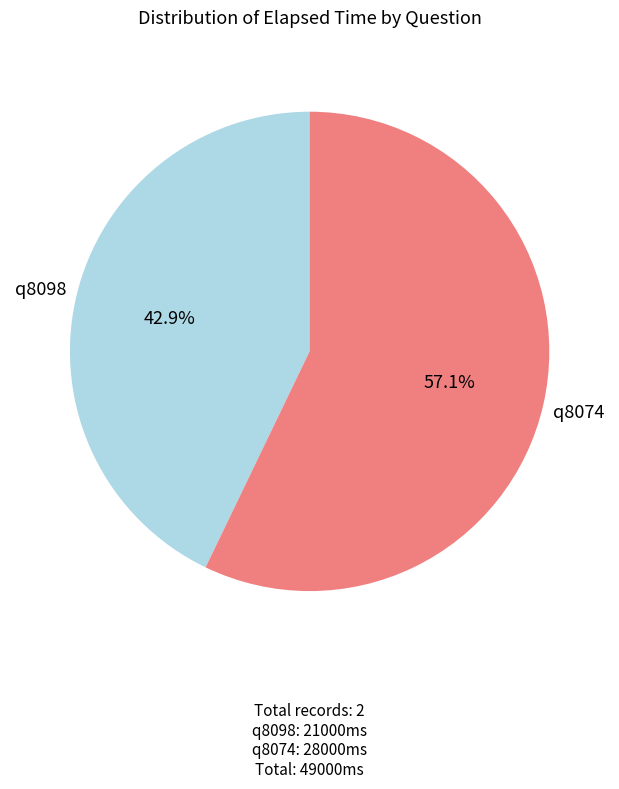

Is there a majority slice in this chart?

Yes